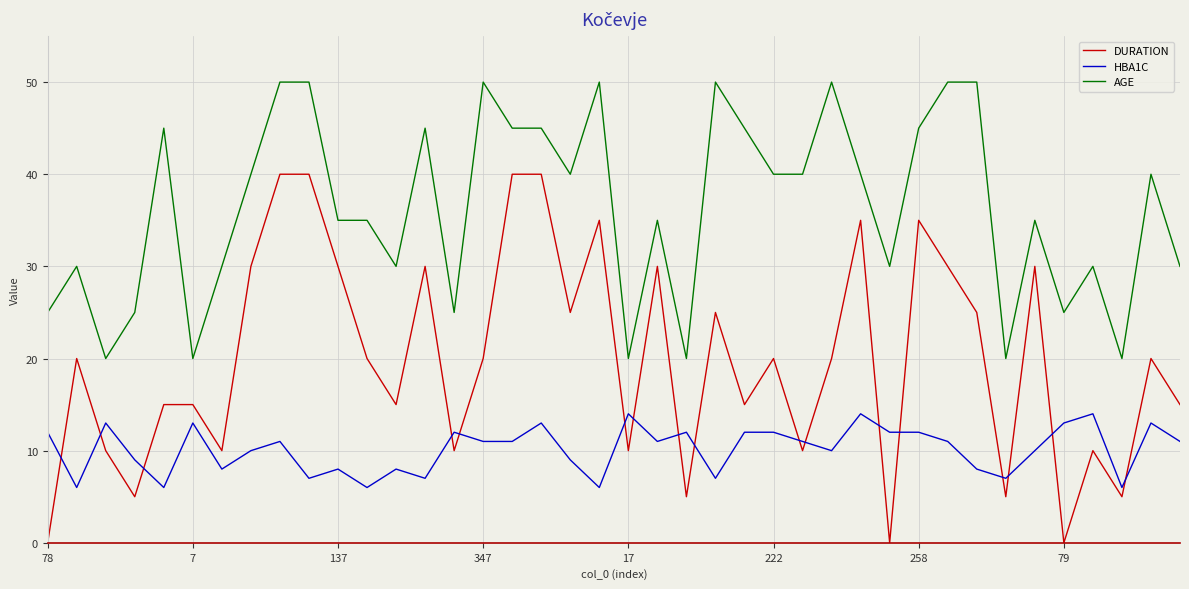

What is the maximum value for HBA1C?

14